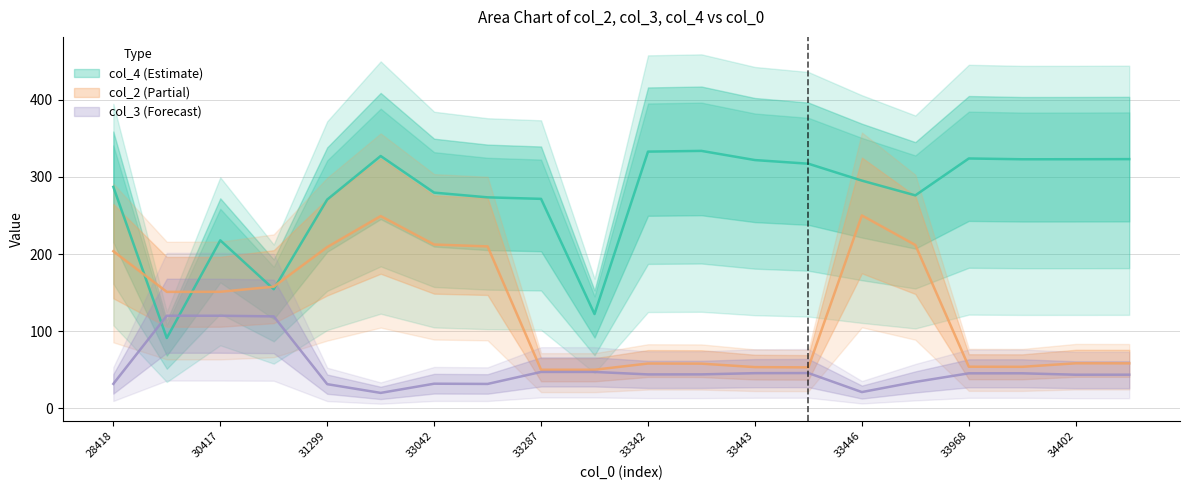

List the series in order of their peak value, lowest first.

col_3, col_2, col_4